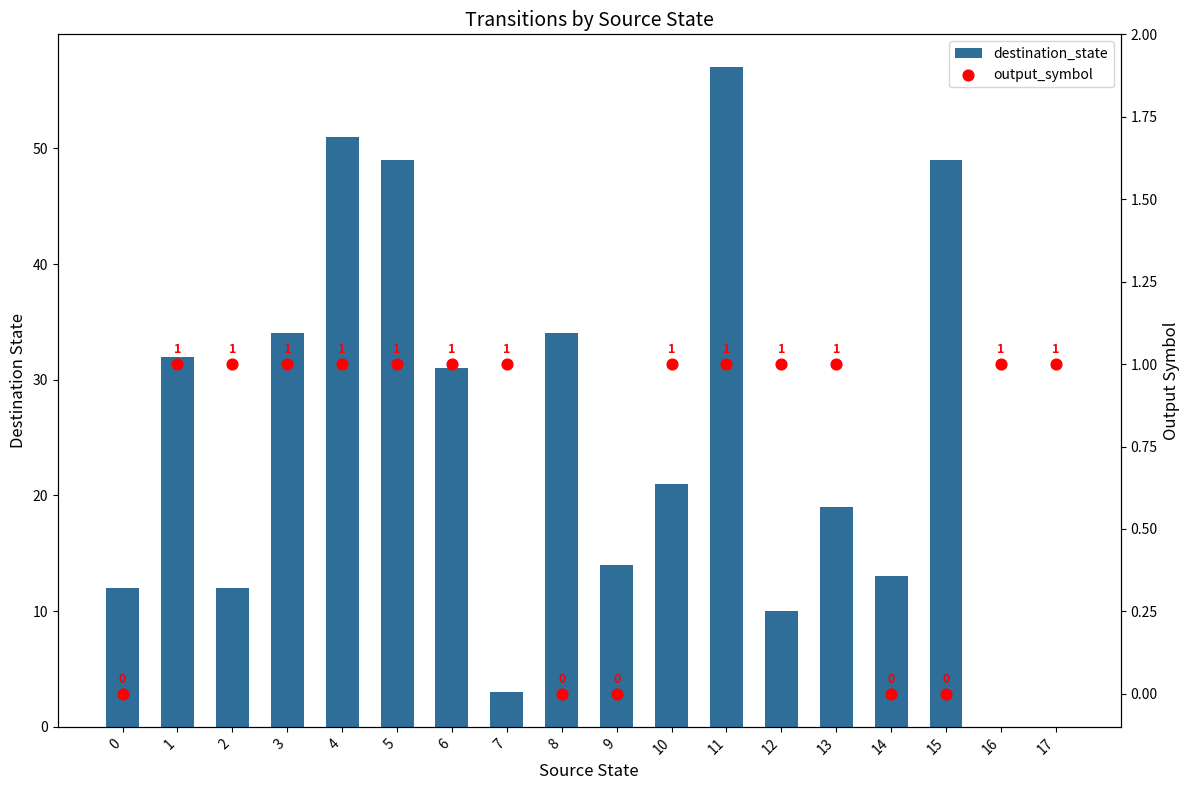

At how many categories does at least one series exceed 36?

4